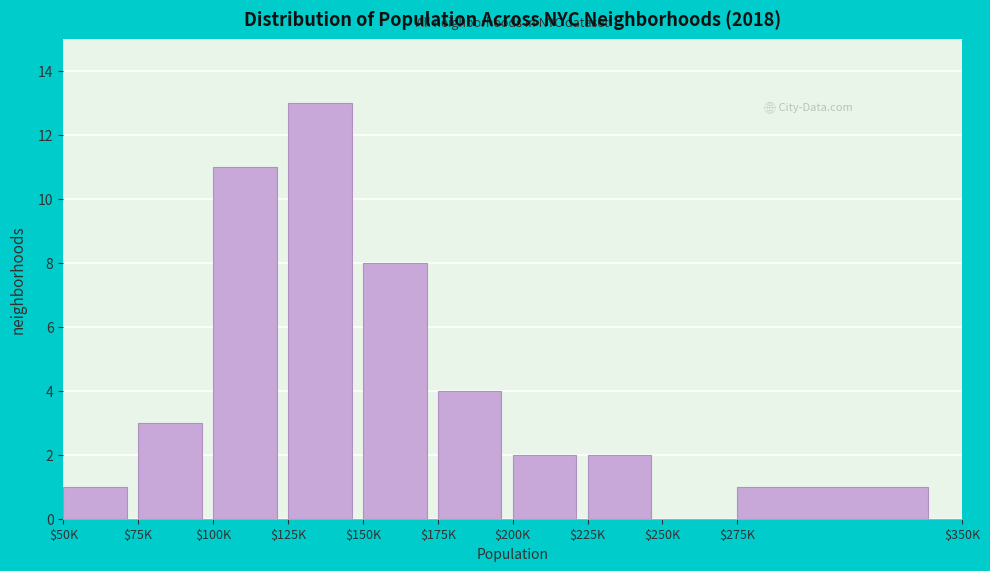

Which label corresponds to the largest value in the chart?

$125K